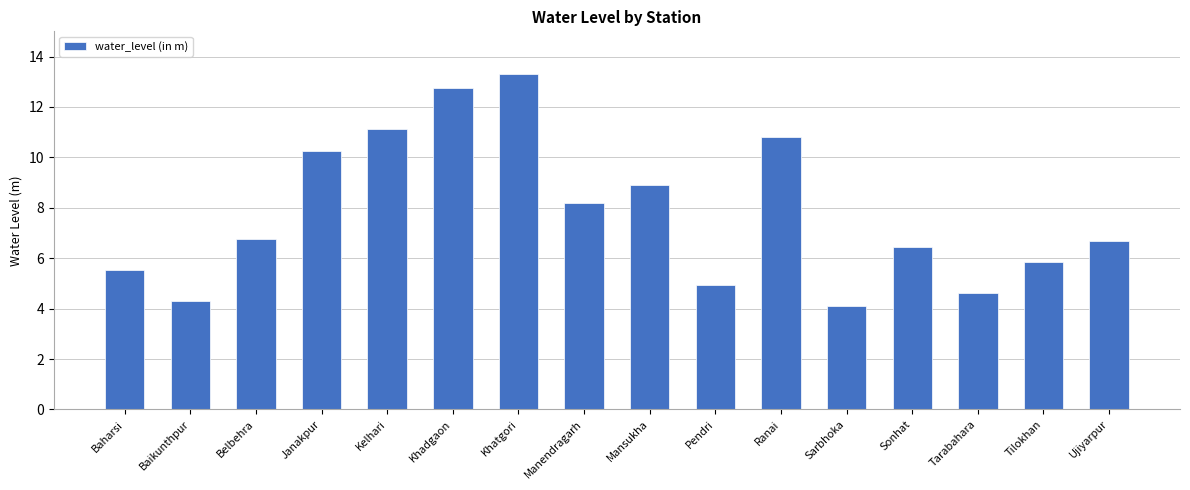

The value at Khatgori is 13.3. True or false?

True